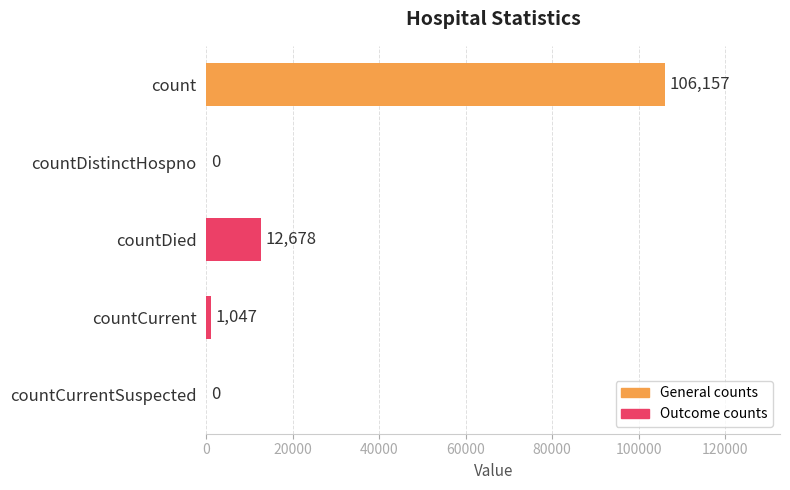

What is the sum of all values?

119882